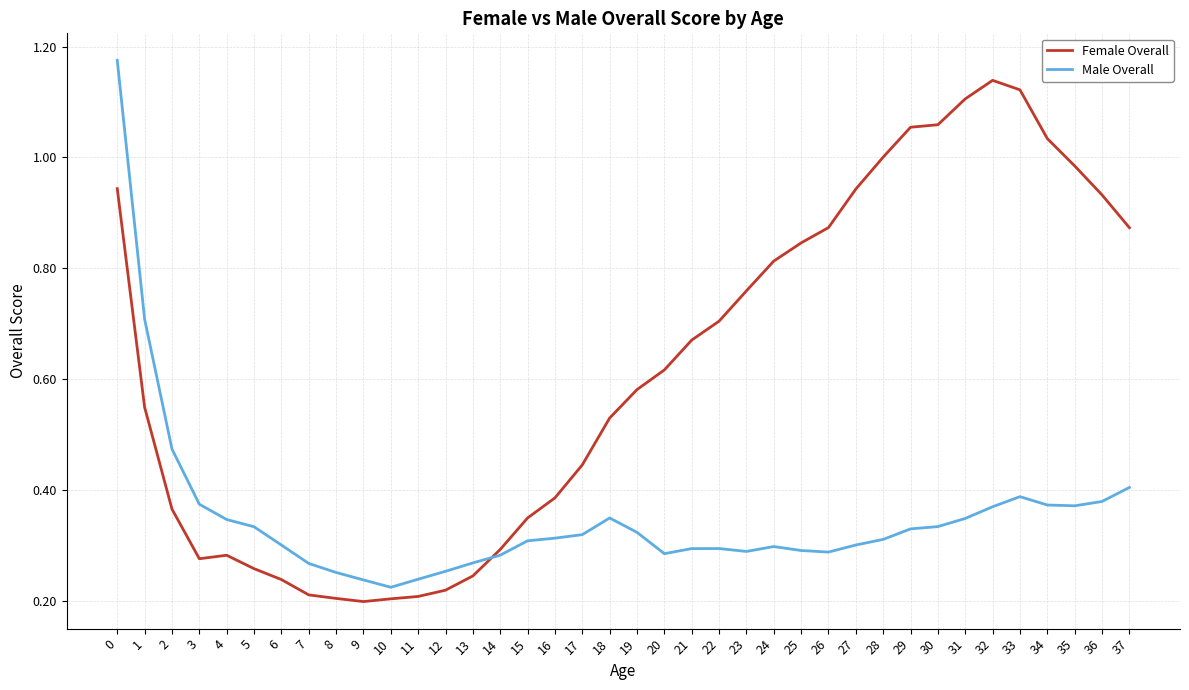

Is it true that Female Overall equals 0.2 at 16?

False